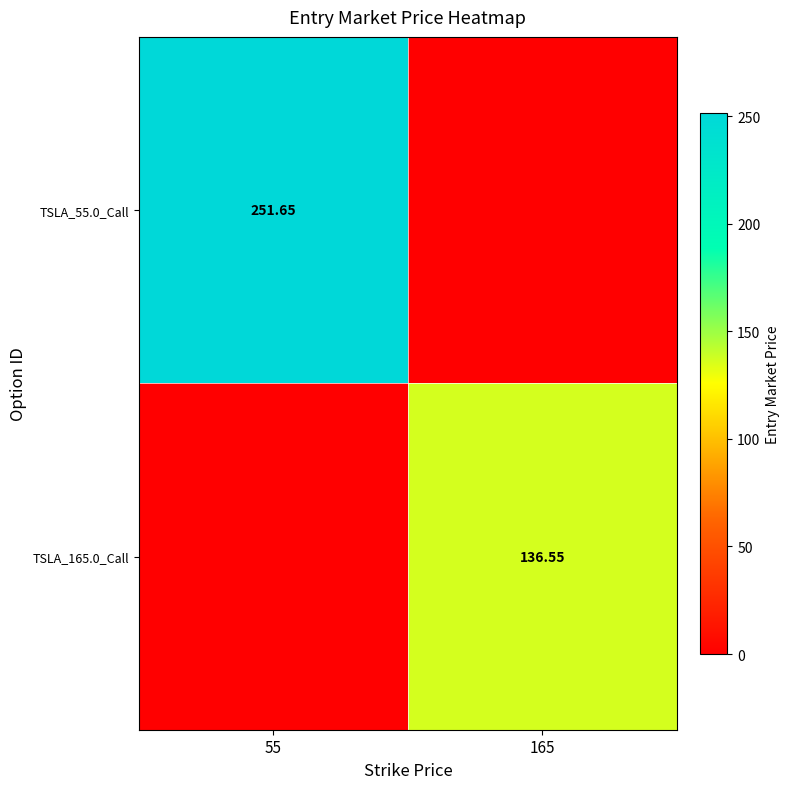

Is the value of TSLA_165.0_Call at 165 greater than the value of TSLA_55.0_Call at 55?

No